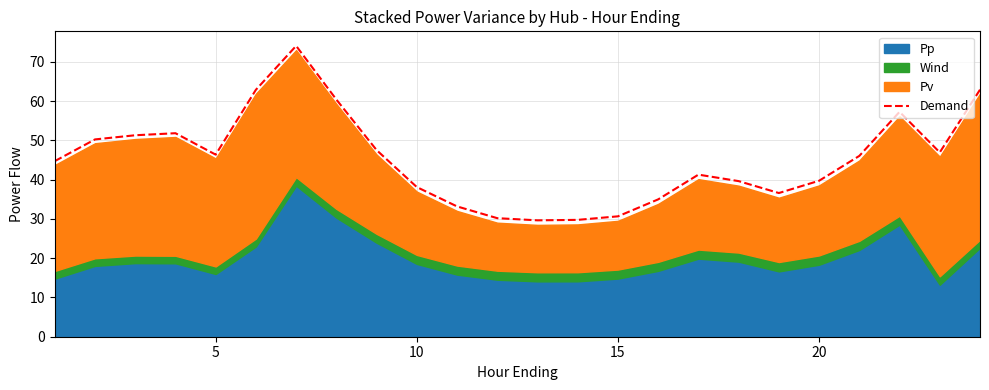

True or false: there are more than 1 points higher than both neighbors.

True